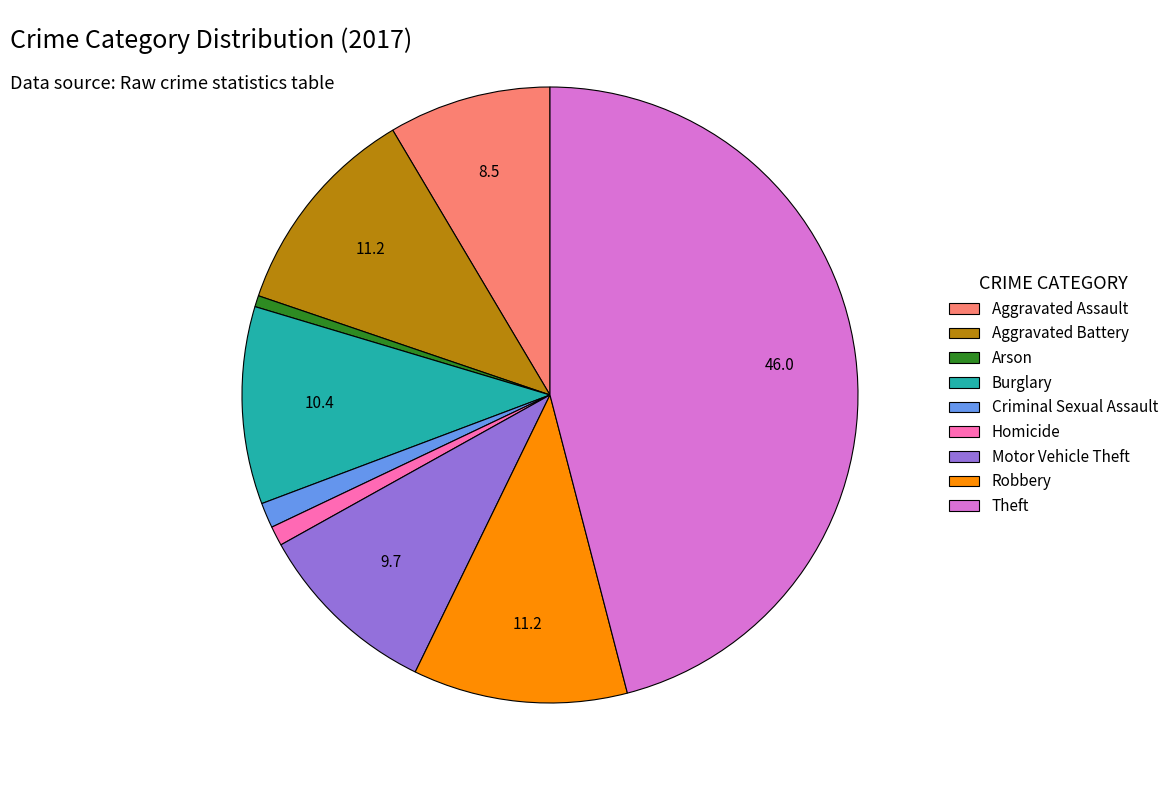

Which has a higher value, Aggravated Assault or Robbery?

Robbery